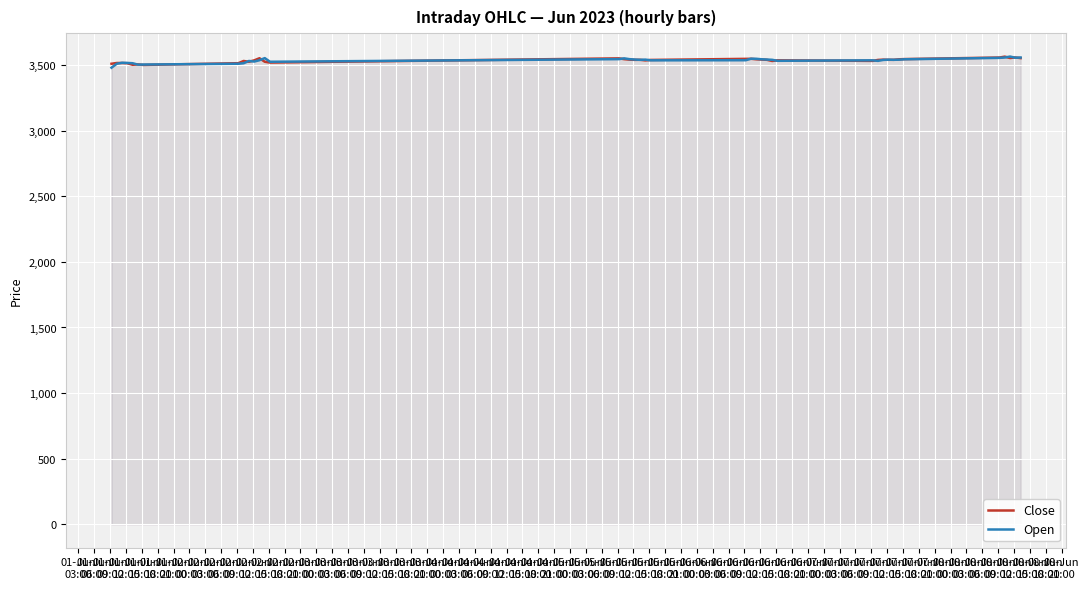

What is the highest value of the Open series?

3564.8